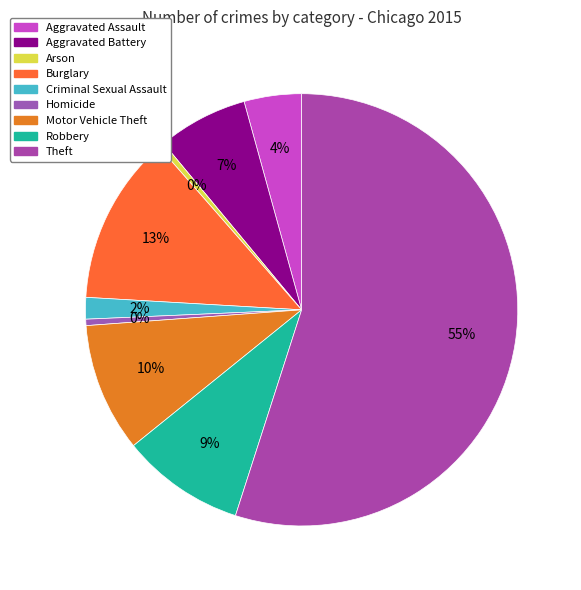

What is the change in value from Aggravated Battery to Homicide?

-6522